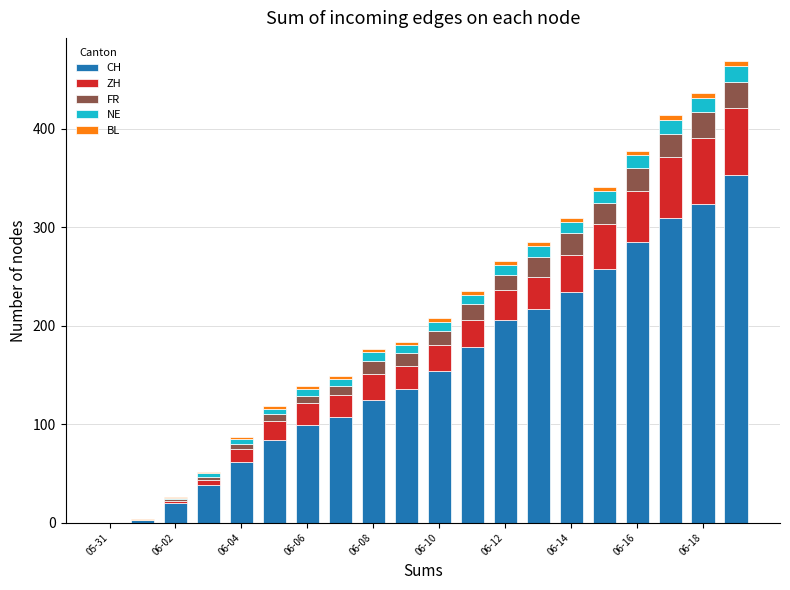

Which series has the largest total across all categories?

CH